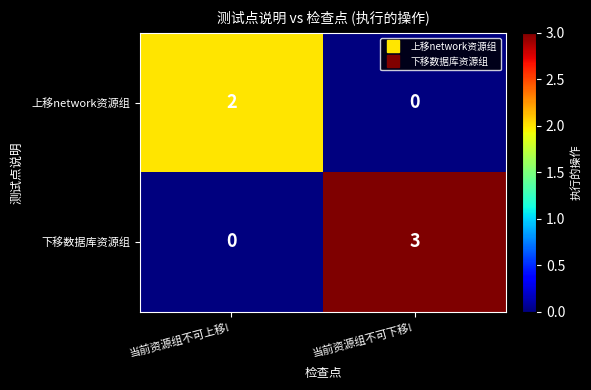

The 上移network资源组 series shows 2 at 当前资源组不可上移!. True or false?

True